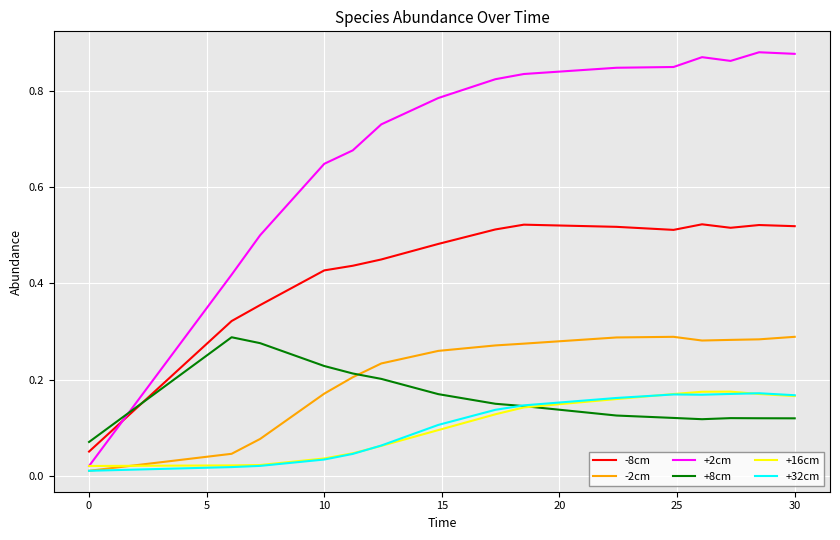

Which series has the widest spread of values?

+2cm